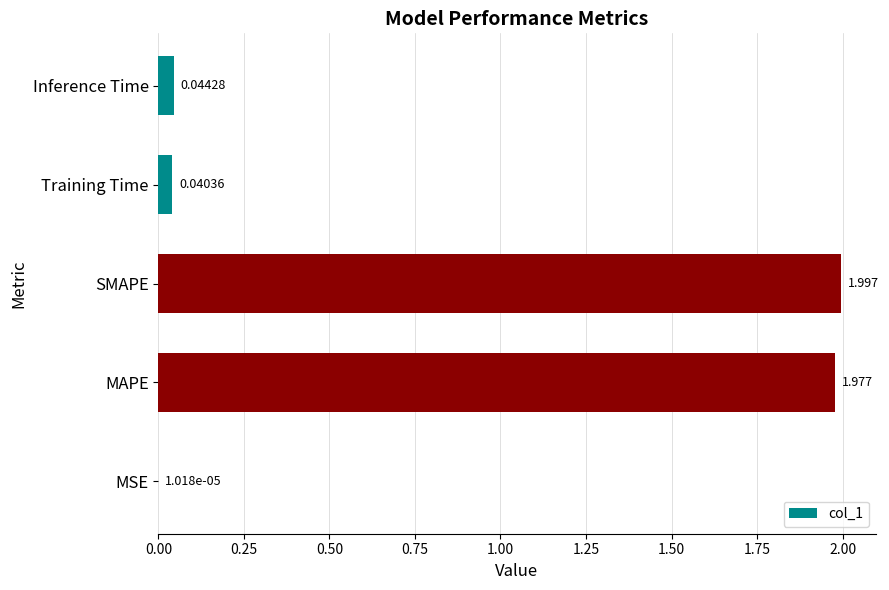

Are the bars horizontal?

Yes